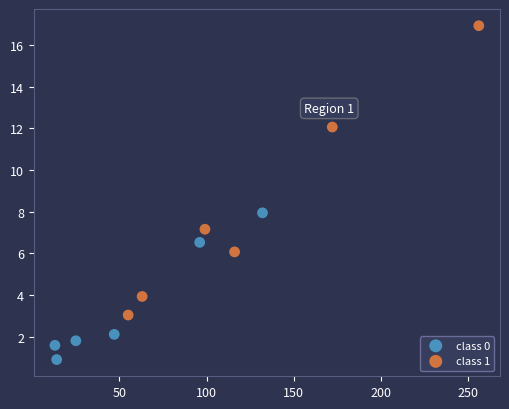

Which series contains the lowest Y value?

class 0